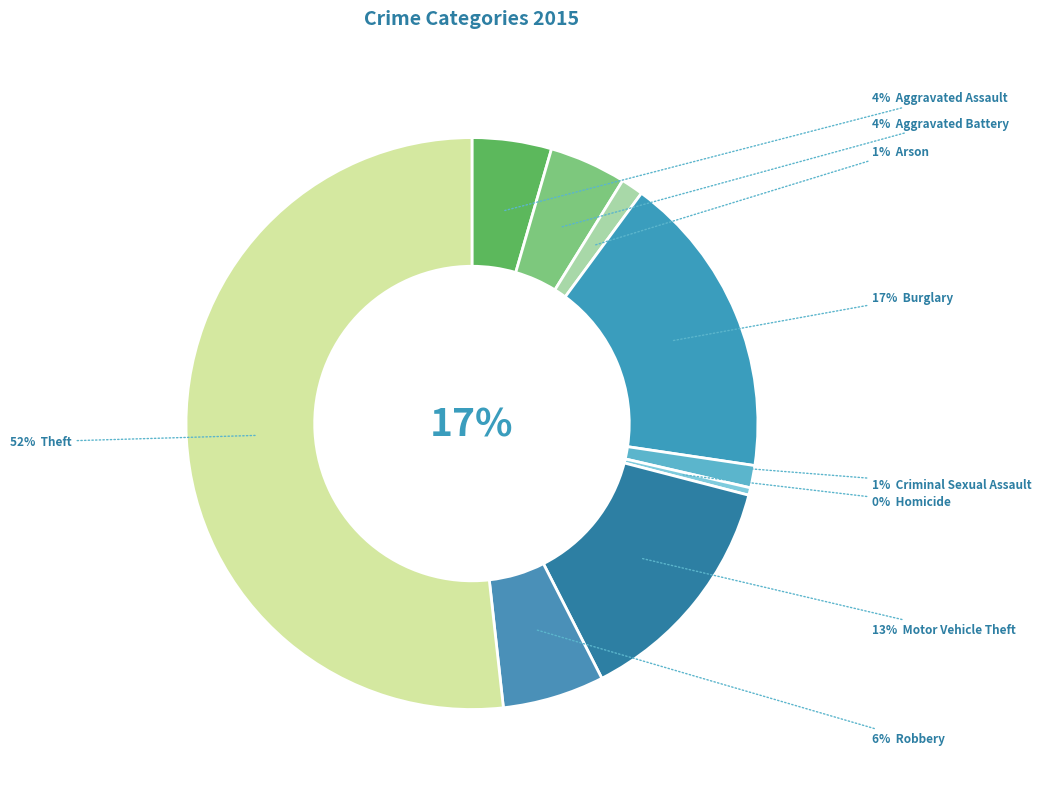

Approximately how many times larger is the value at Homicide compared to Aggravated Assault?

0.1